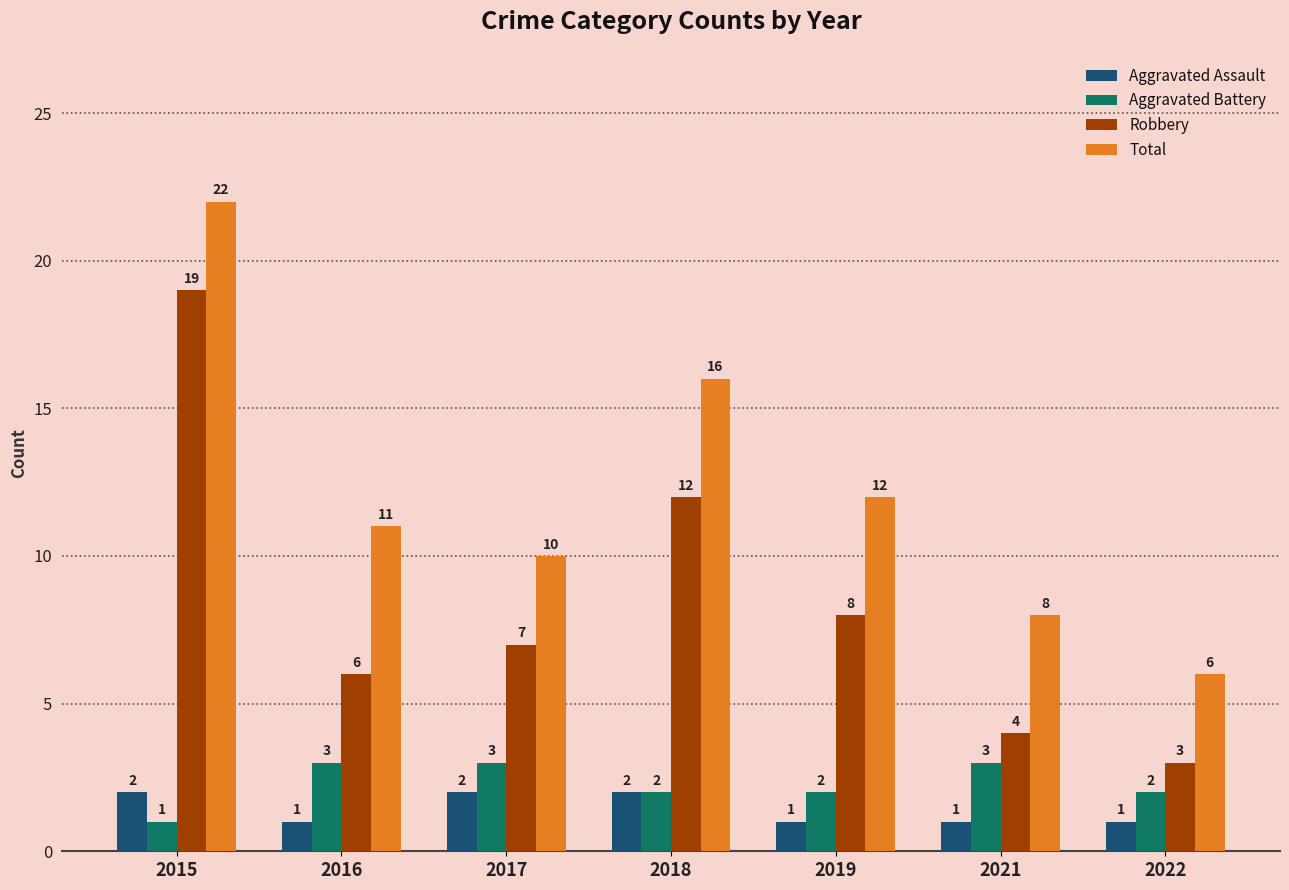

Count the Total values in the range 8 to 16.

5